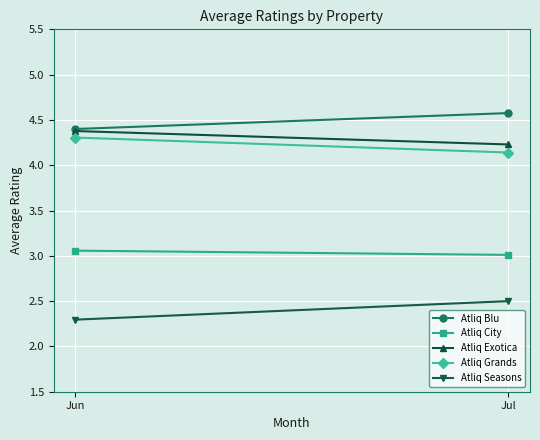

Which series has the largest total across all categories?

Atliq Blu